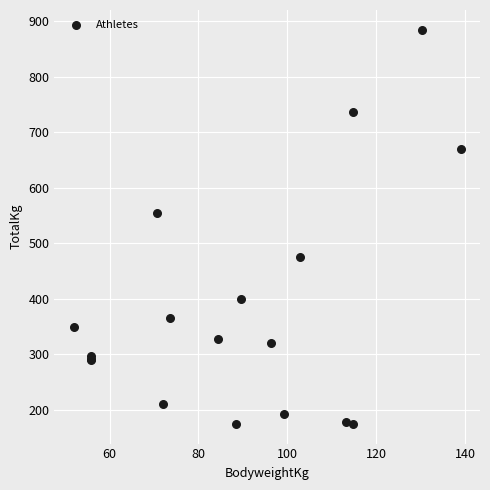

What Y value in the scatter plot is closest to 530?

555.0